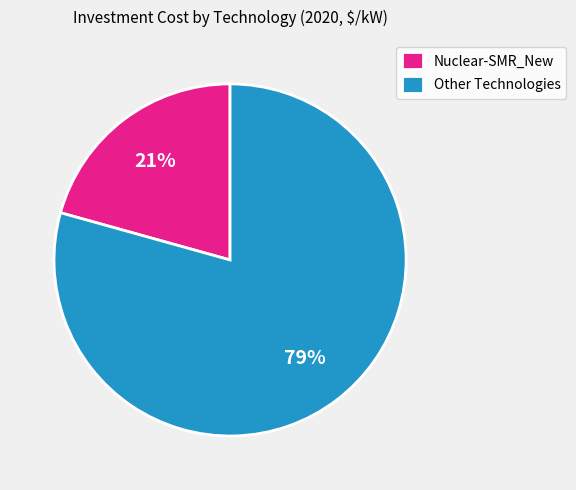

How many slices are in this pie chart?

2